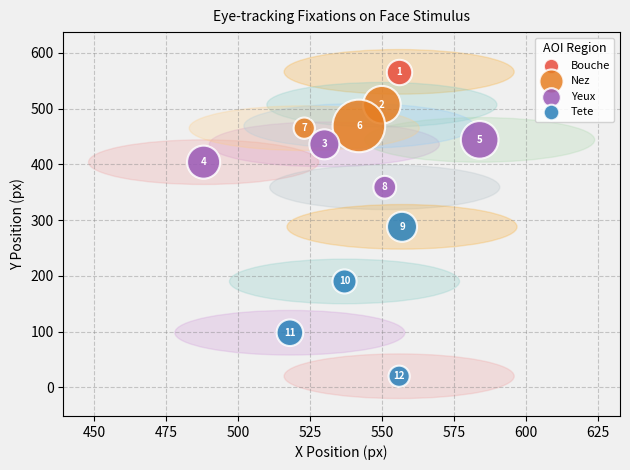

Which series contains the lowest Y value?

Tete